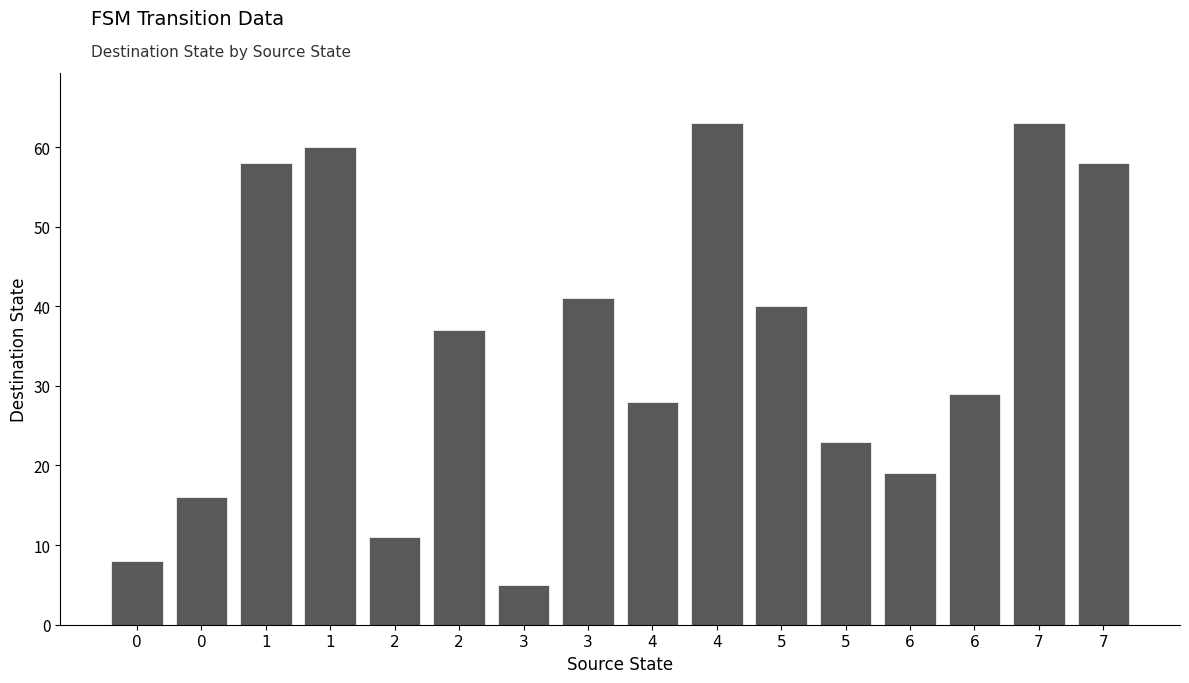

Rank the categories by value from lowest to highest.

3, 0, 2, 0, 6, 5, 4, 6, 2, 5, 3, 1, 7, 1, 4, 7